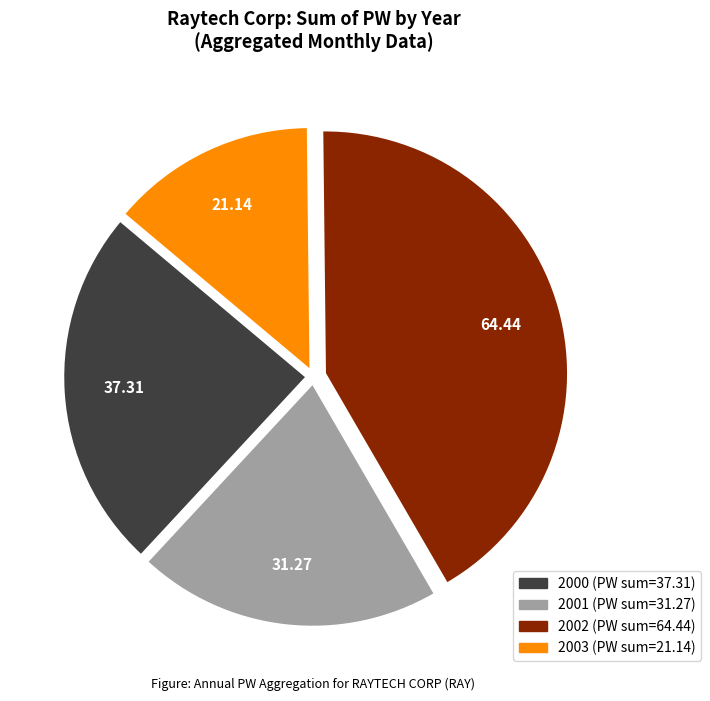

Does any single category account for the majority?

No